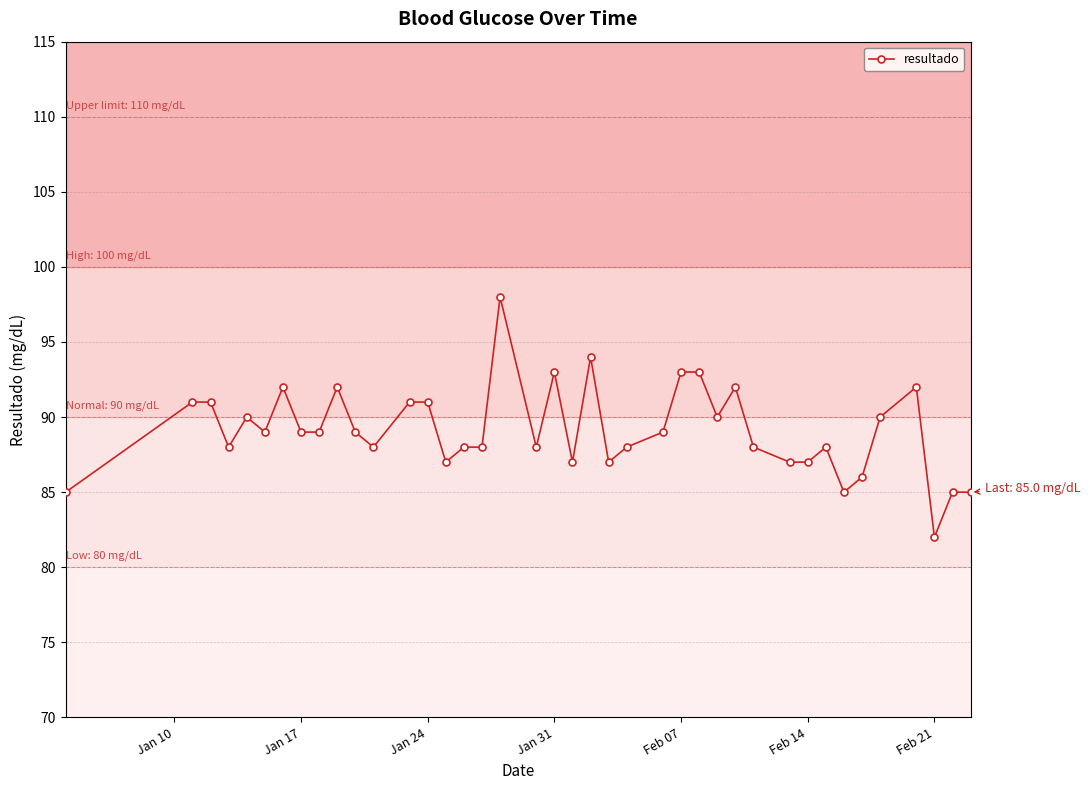

What is the value of the 26th point from the left?

93